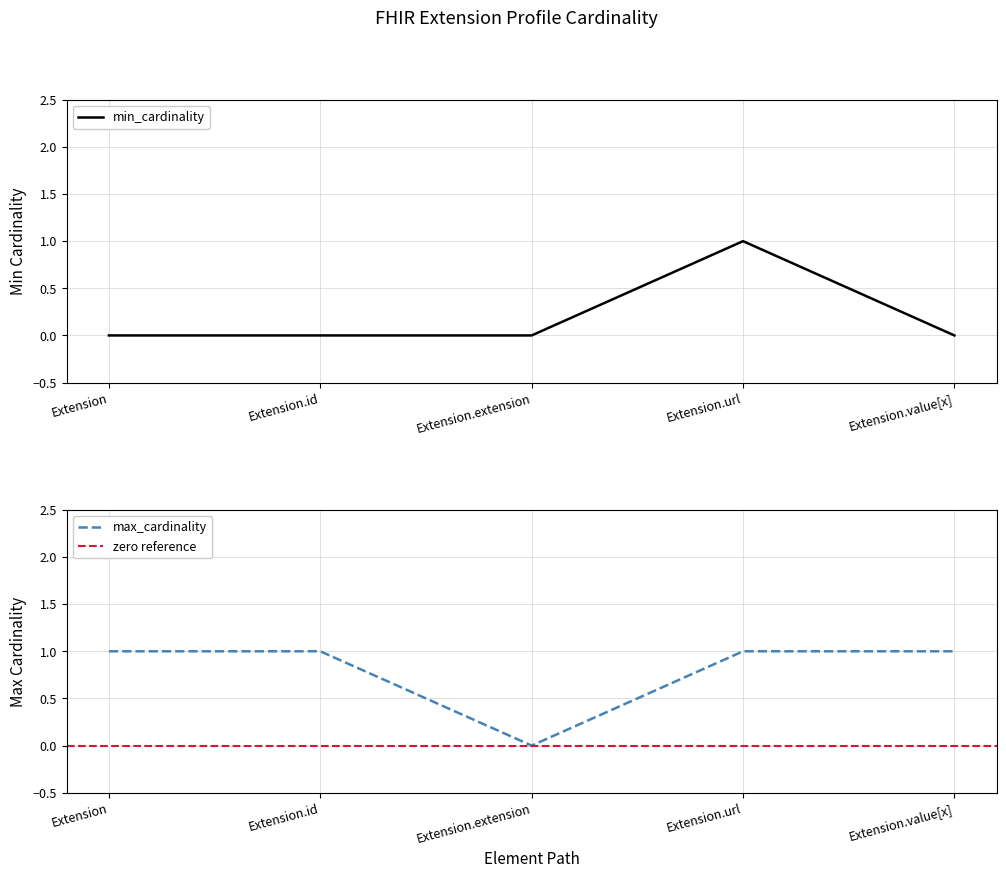

What is the total value across all series at Extension.value[x]?

1